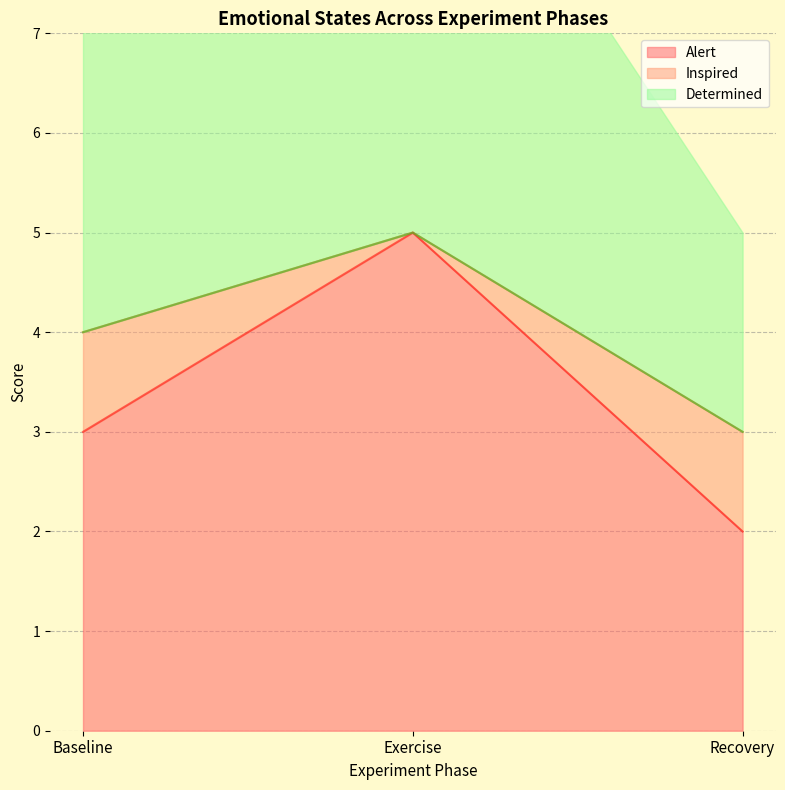

Between Recovery and Baseline, which is larger?

Baseline